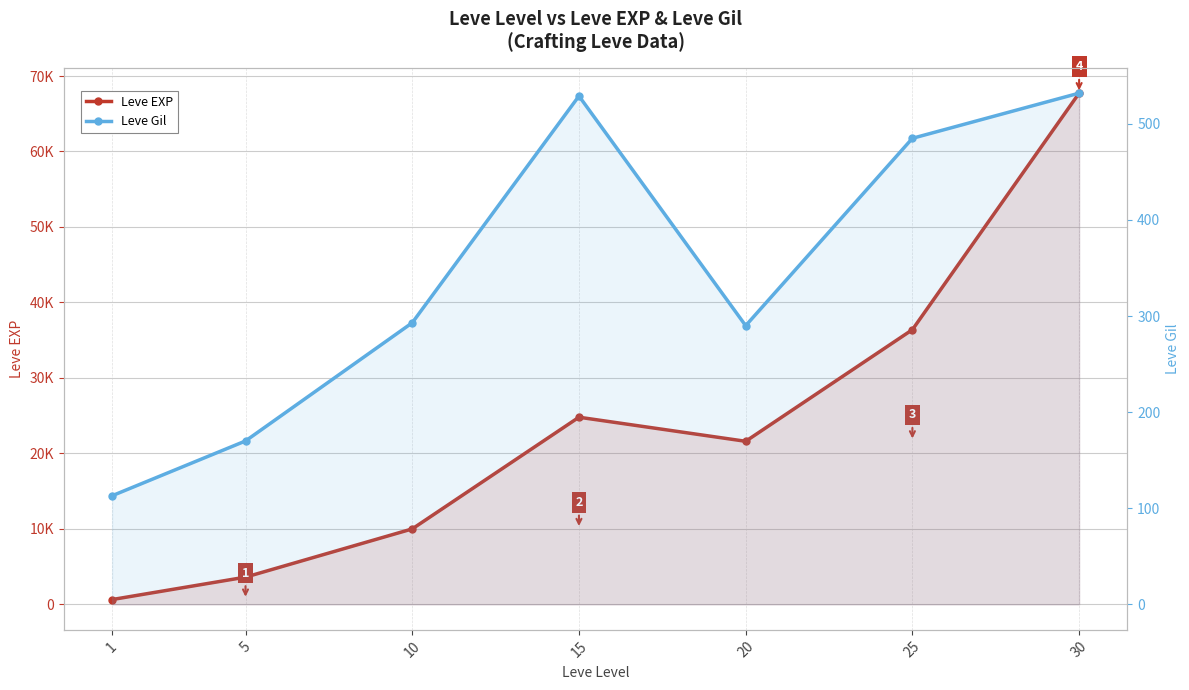

True or false: Leve EXP and Leve Gil cross at least once.

False